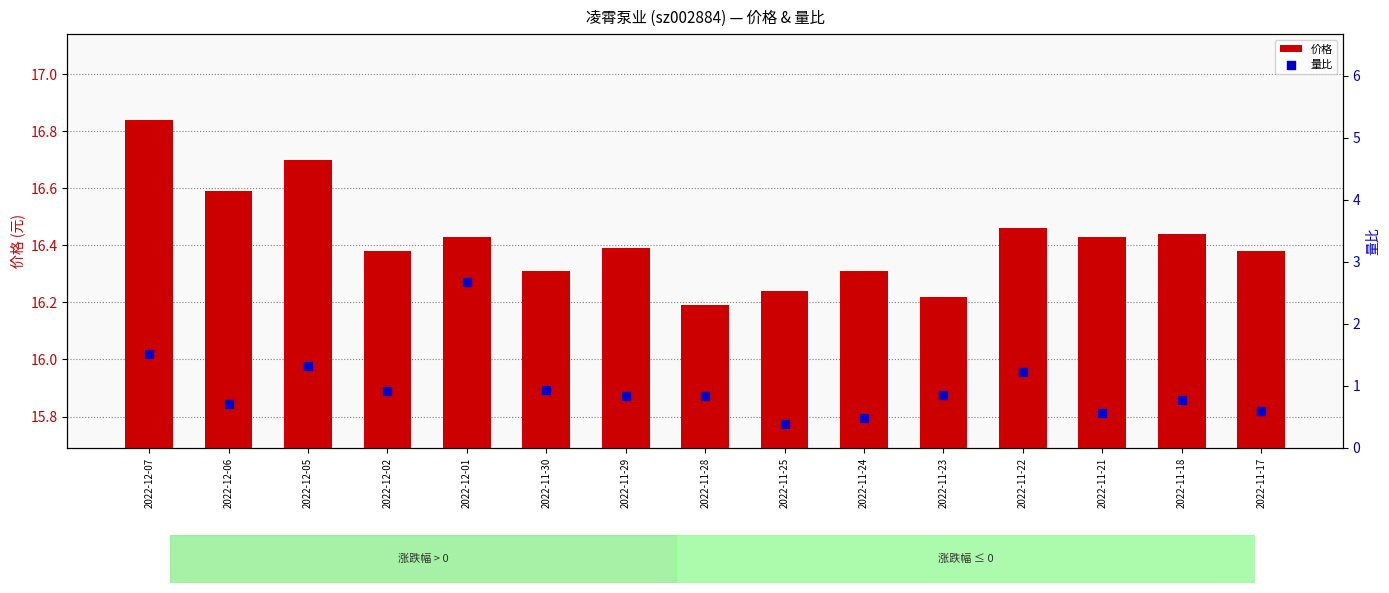

Is the value of 价格 at 2022-11-24 greater than the value of 量比 at 2022-11-22?

Yes